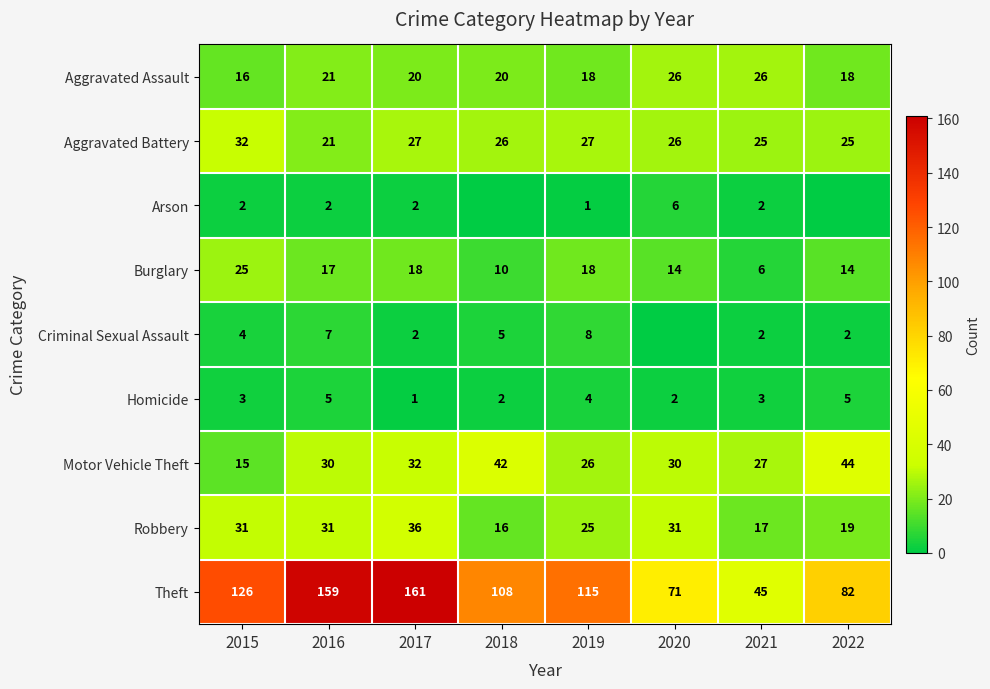

What is the greatest value displayed?

161